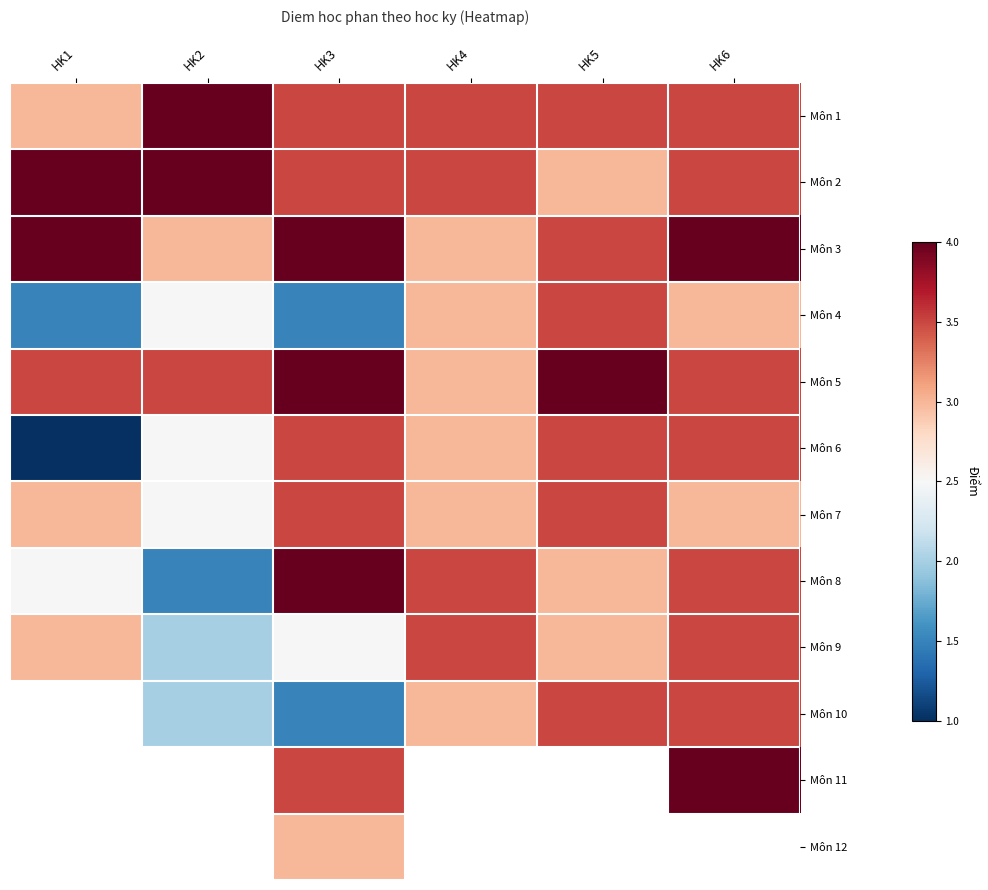

The value of Môn 2 at HK1 is 5.7. True or false?

False